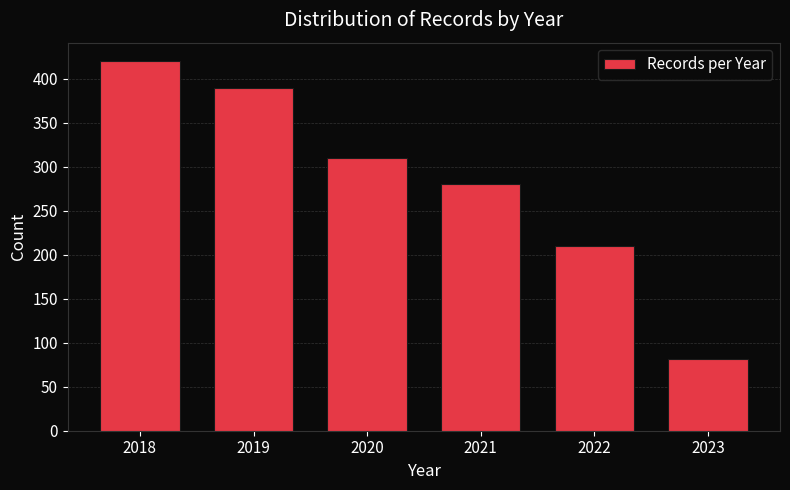

Reading left to right, list all the values displayed in this chart.

2018=420	2019=390	2020=310	2021=280	2022=210	2023=81